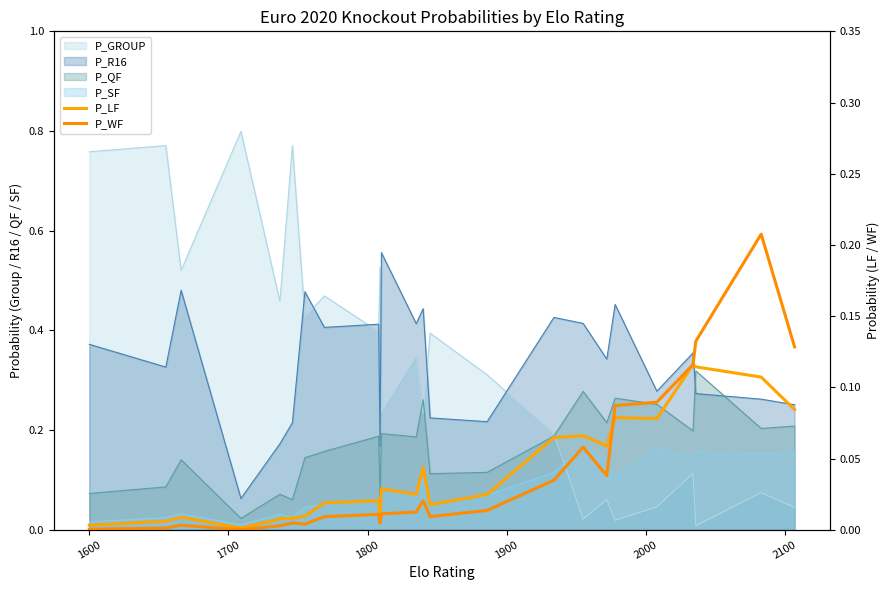

How many categories are shown in the chart?

24